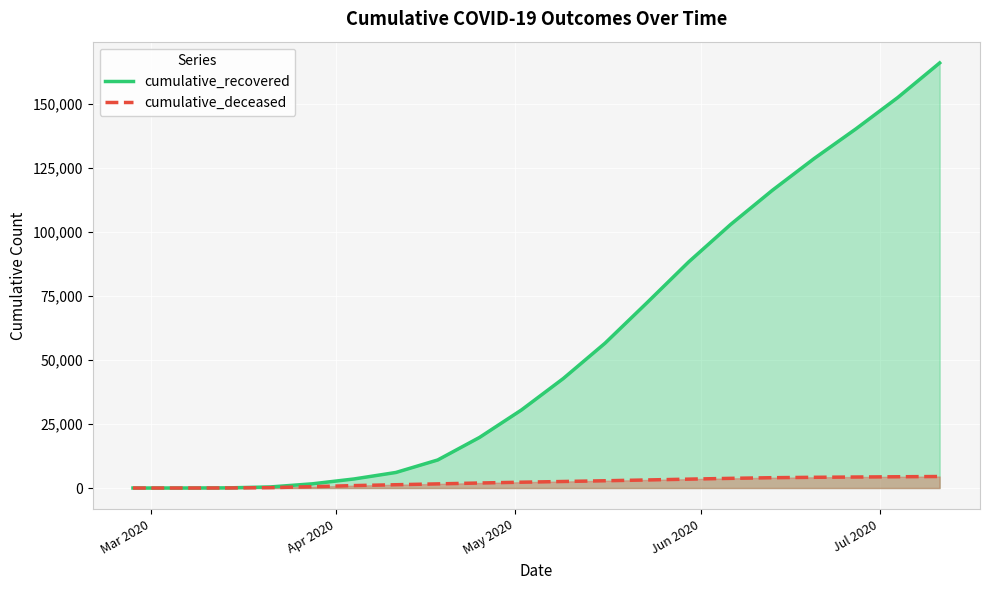

Which series has the largest range (max minus min)?

cumulative_recovered